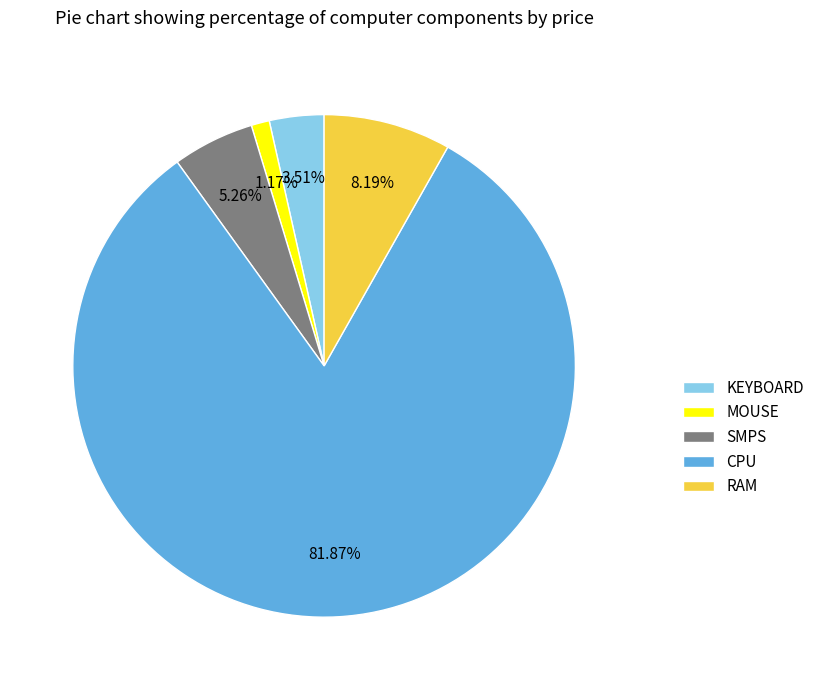

Which slice is the smallest?

MOUSE